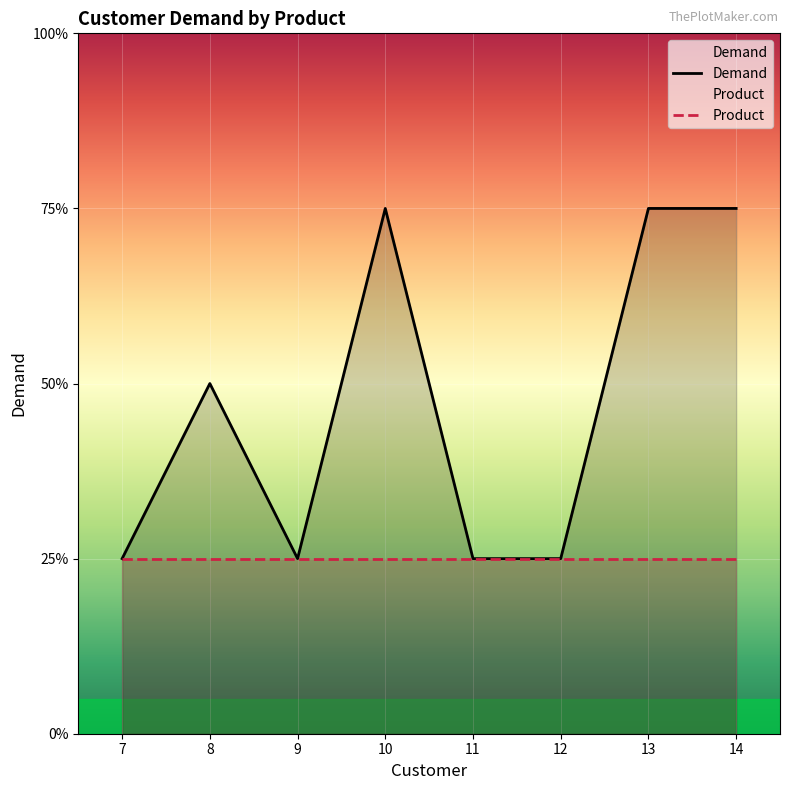

Does the chart display data point markers on the line(s)?

No